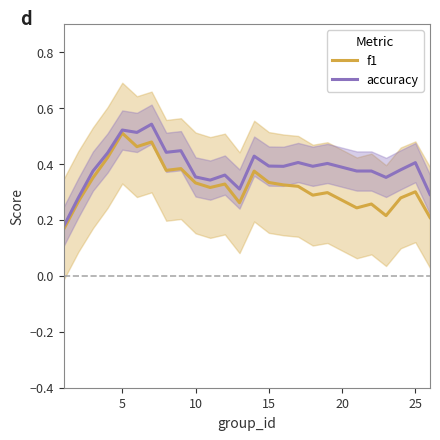

True or false: f1 has more than 1 interior local peaks.

True